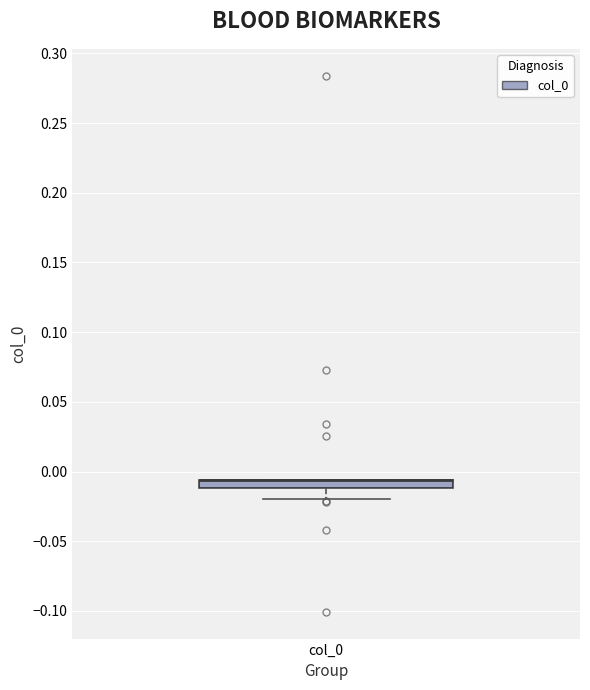

Where does the lower whisker of the box for col_0 end on the y-axis? The values are not printed on the chart, so give them approximately, as read against the axis.

-0.020